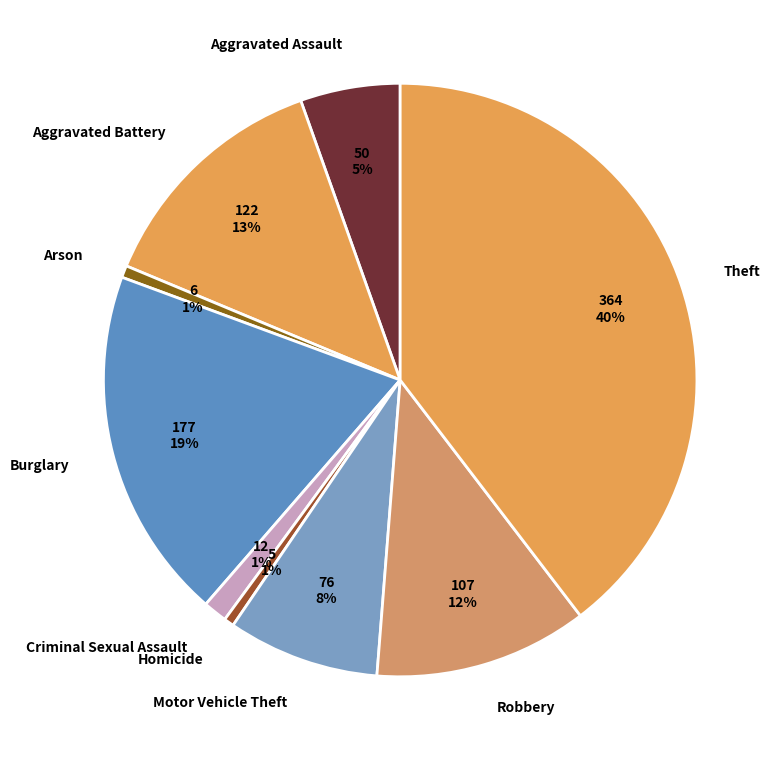

What is the largest slice in the pie chart?

Theft